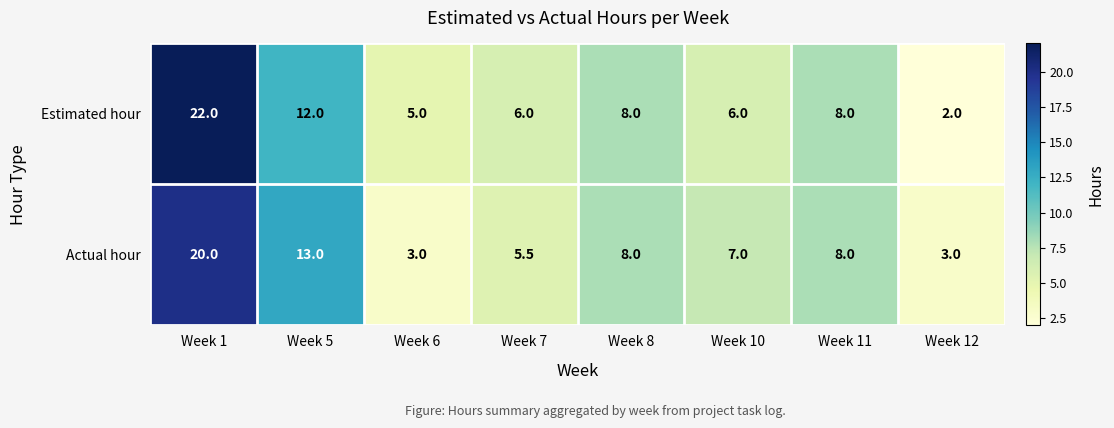

At how many categories does at least one series exceed 9?

2